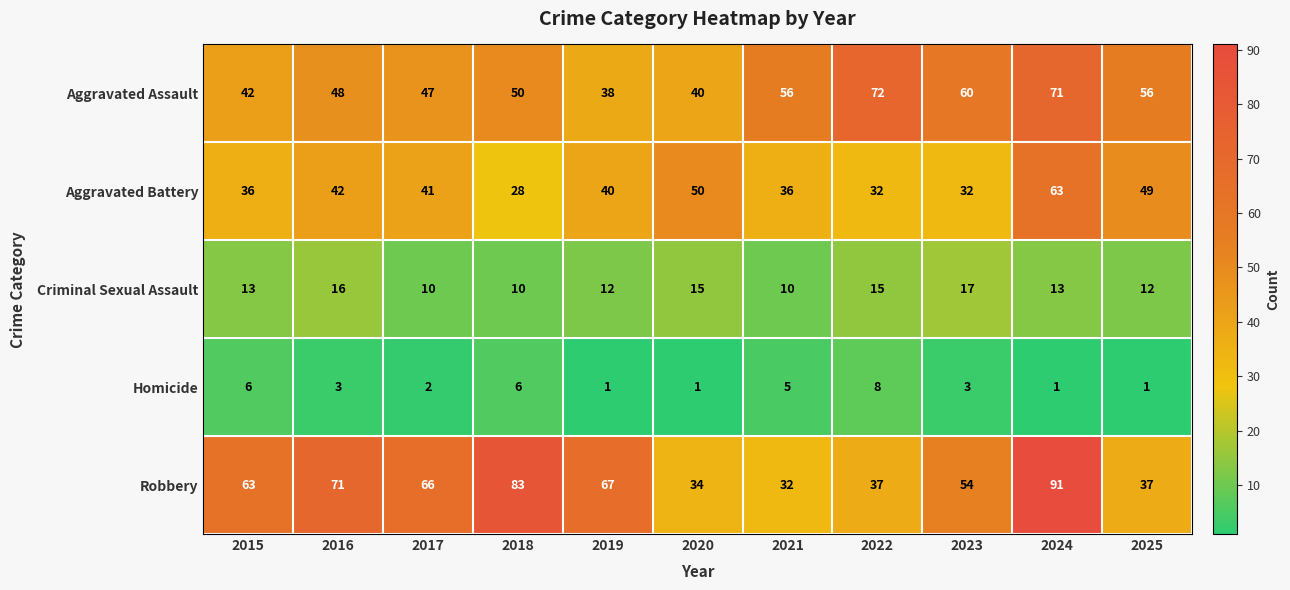

What is the minimum value shown in the chart?

1